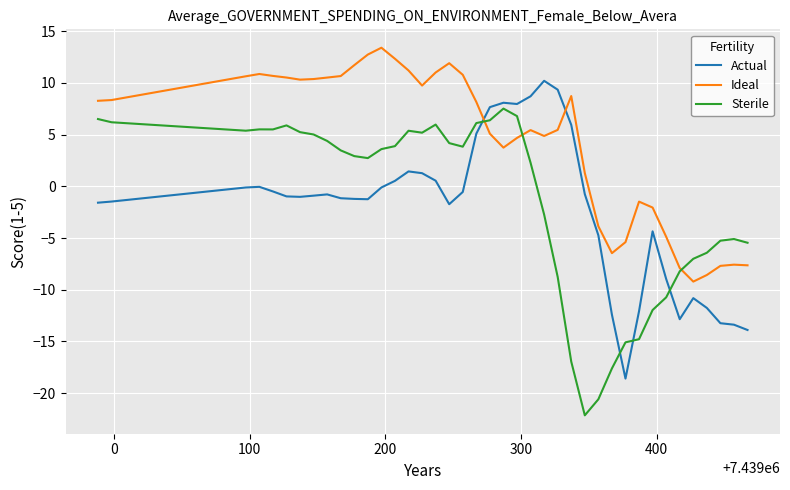

What is the highest value of the Actual series?

10.2